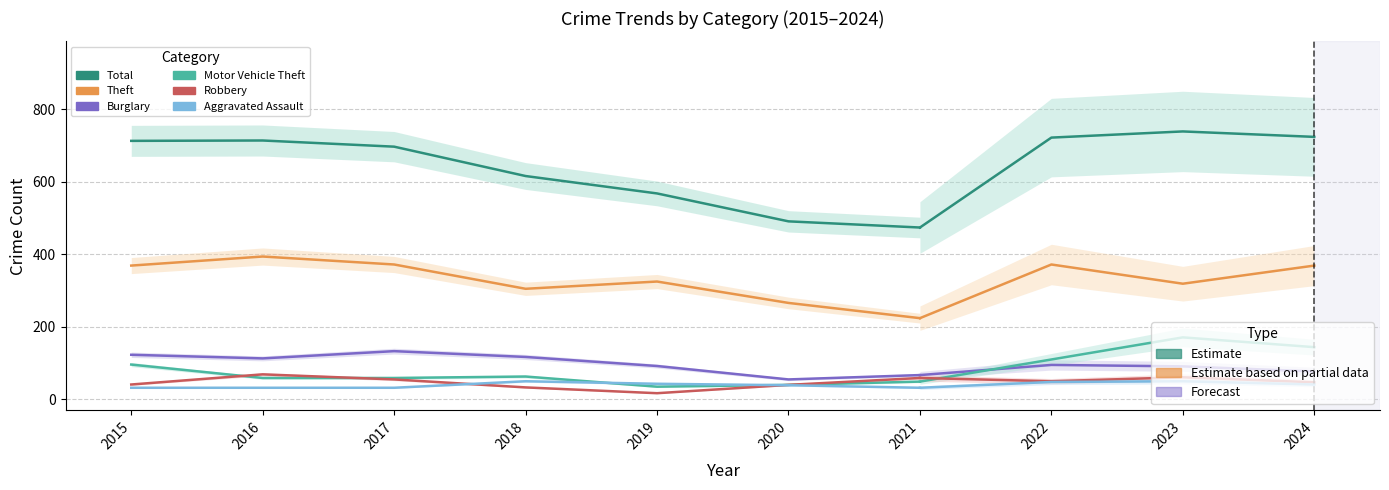

At which label does Robbery first exceed 41?

2016